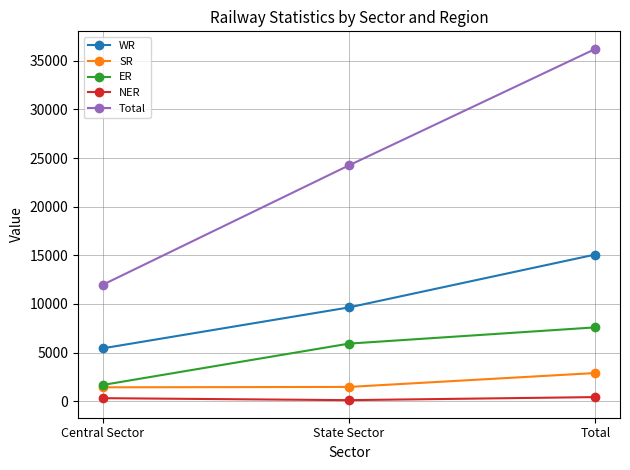

What is the label of the 3rd point from the right?

Central Sector